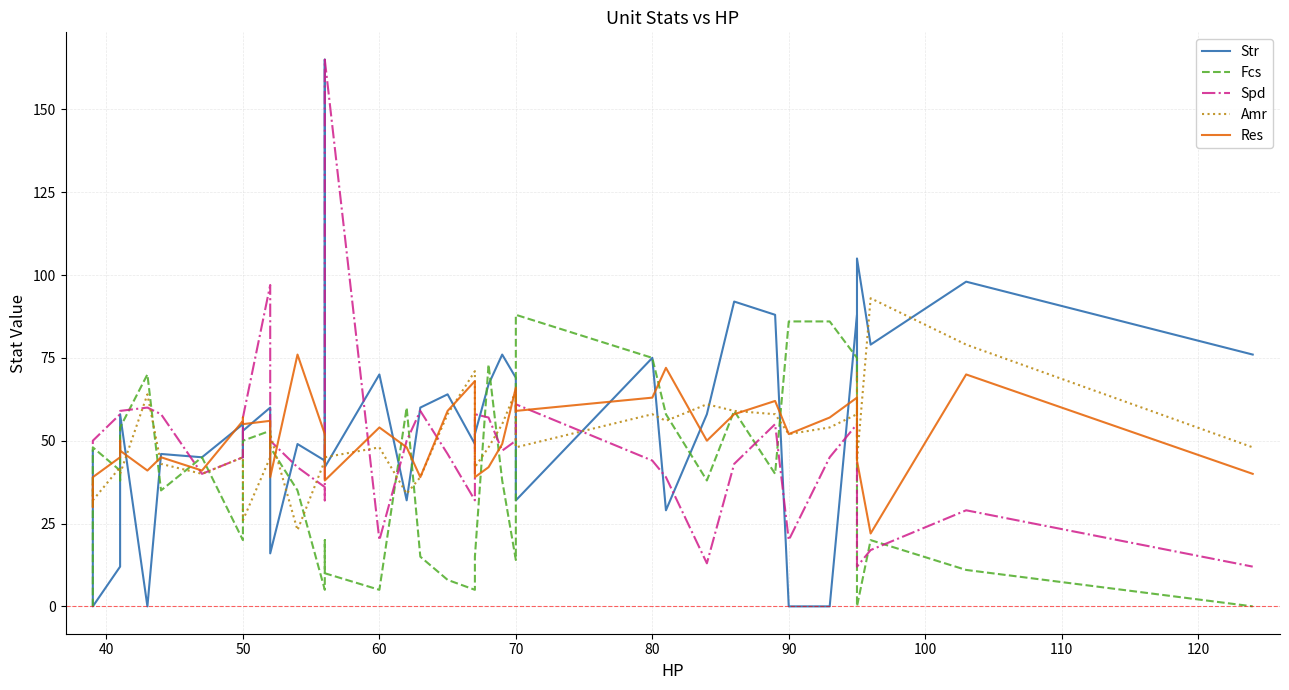

Which series has the widest spread of values?

Str